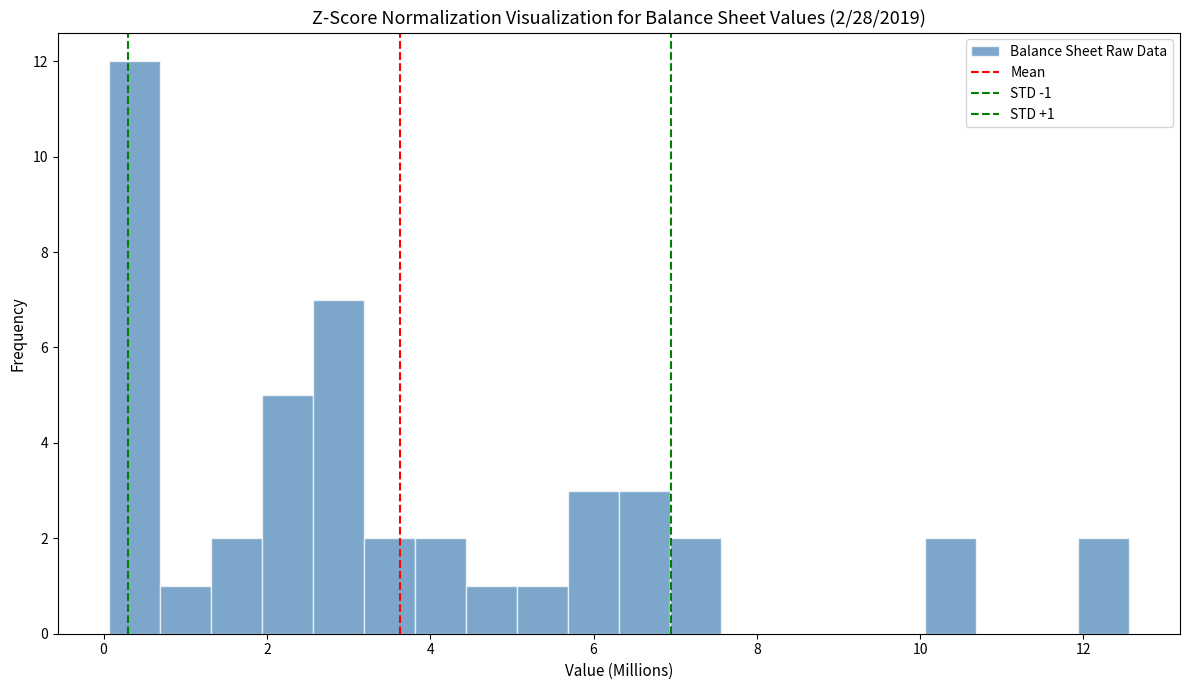

Read against the x-axis, roughly where is the centre of the tallest bar?

0.4